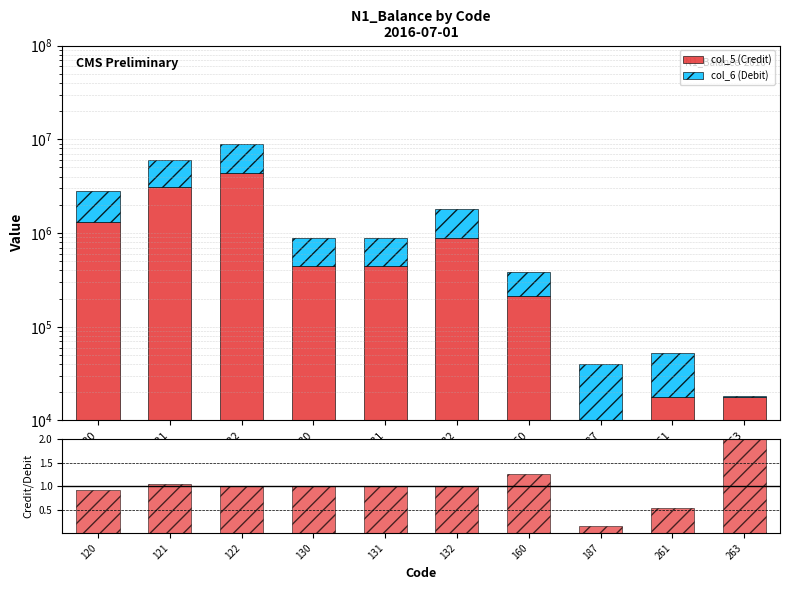

Count the number of categories in the chart.

10